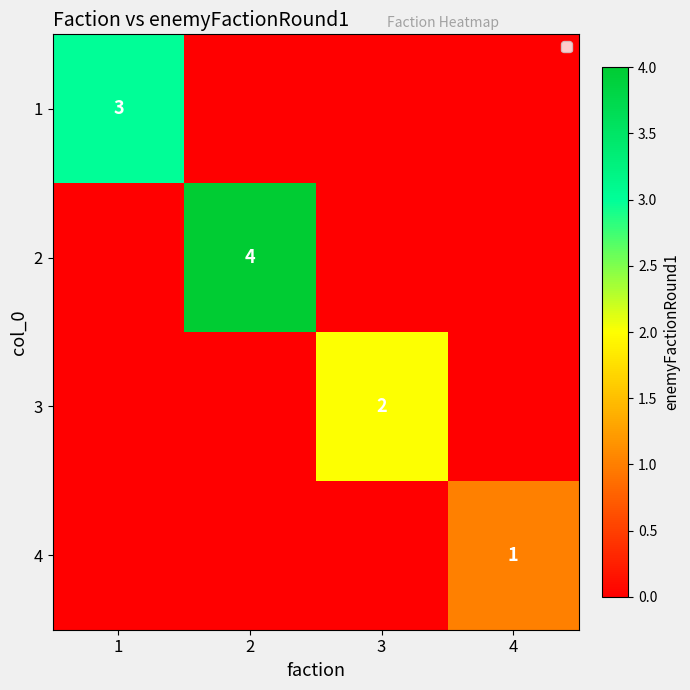

Between 3 and 1, which is larger?

1